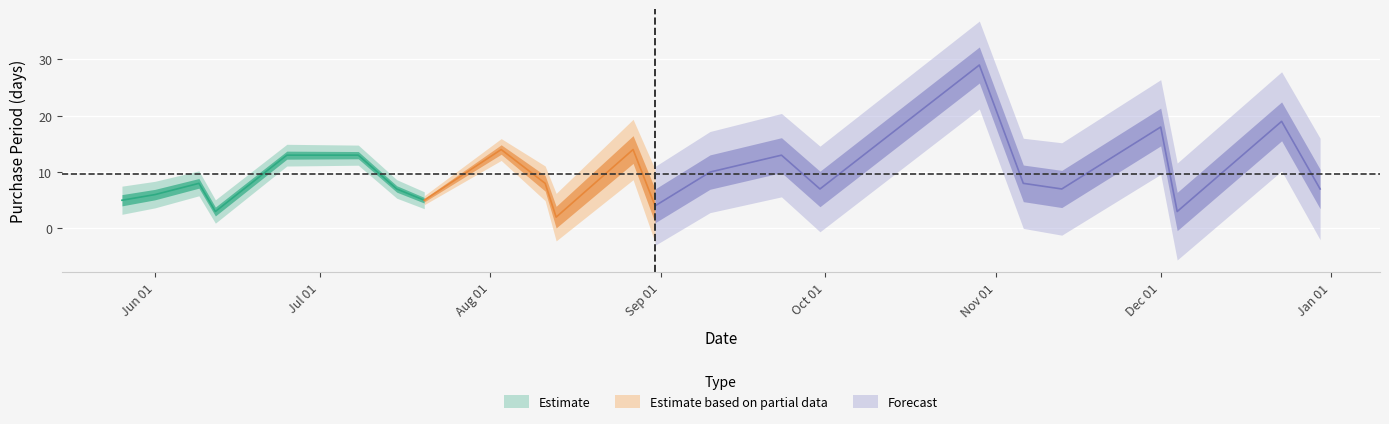

Does the chart display data point markers on the line(s)?

No